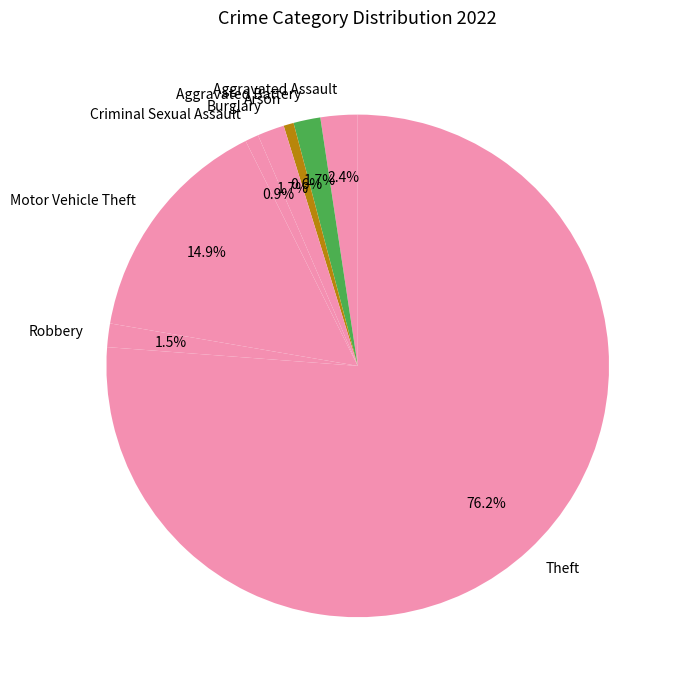

Which category has the biggest portion of the pie?

Theft